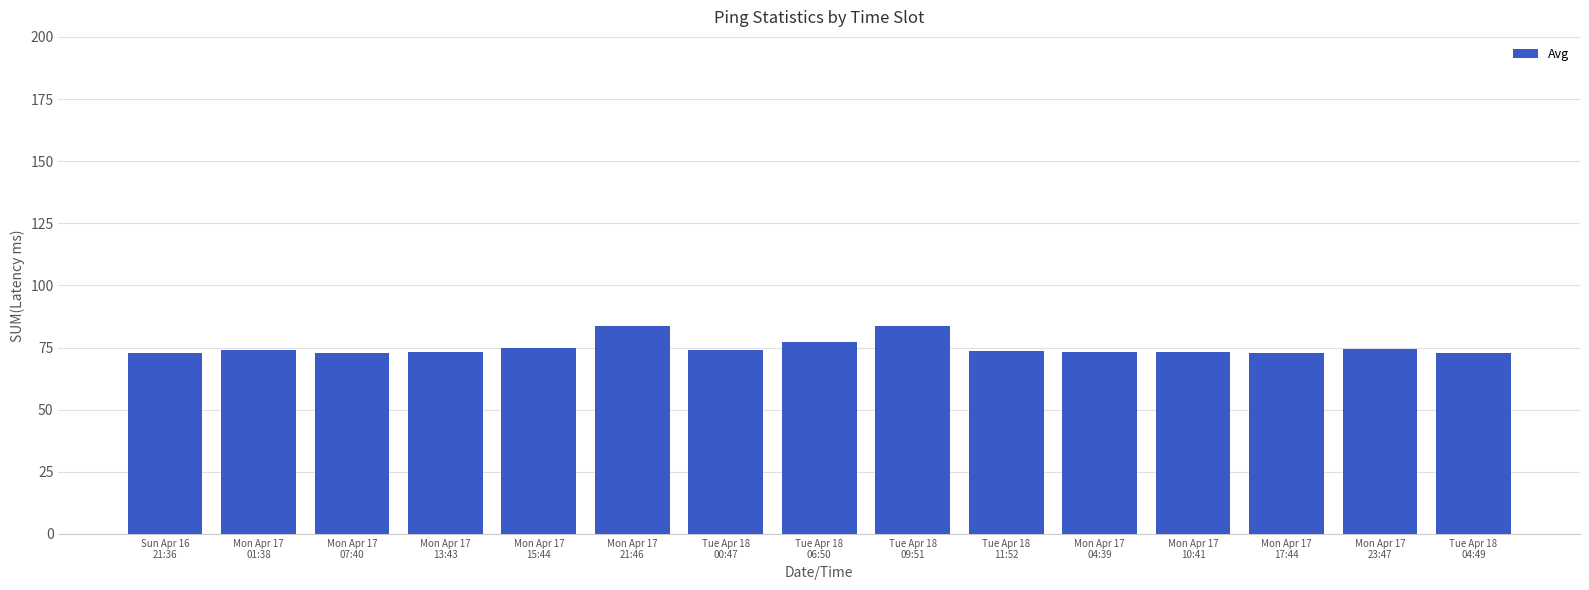

What is the ratio of the value at Mon Apr 17
01:38 to the value at Mon Apr 17
13:43?

1.0